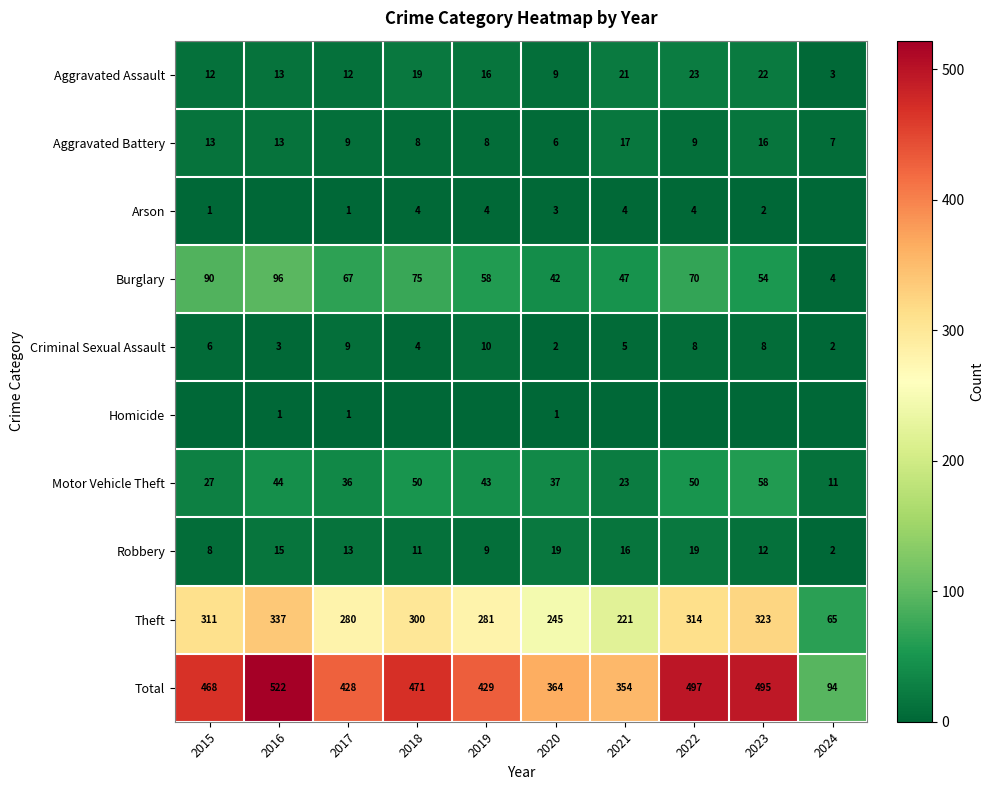

At which label does Burglary first exceed 67?

2015